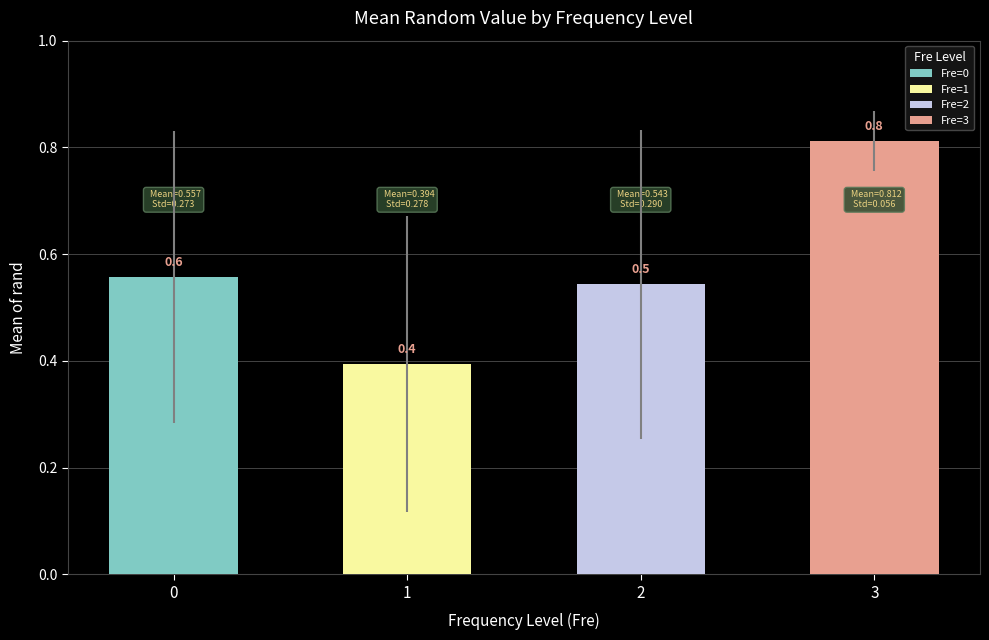

Rank the categories by value from highest to lowest.

3, 0, 2, 1